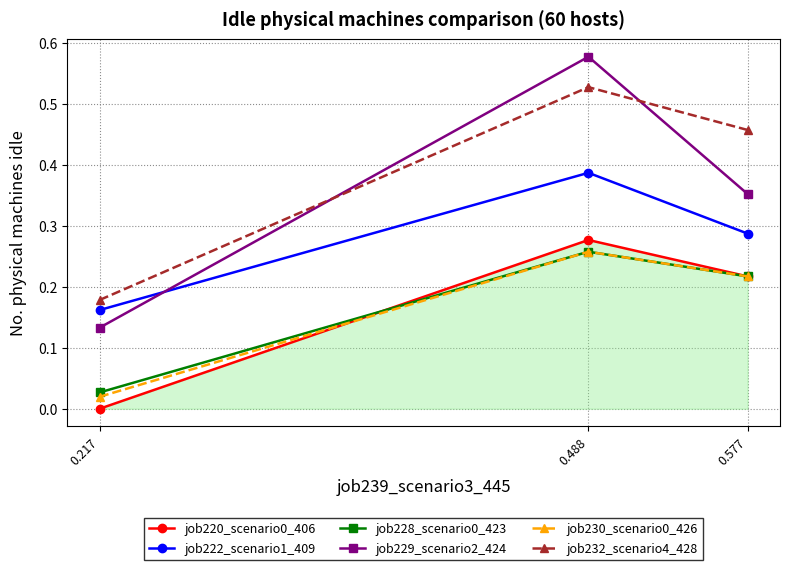

Which series changed the most between 0.217 and 0.488?

job229_scenario2_424